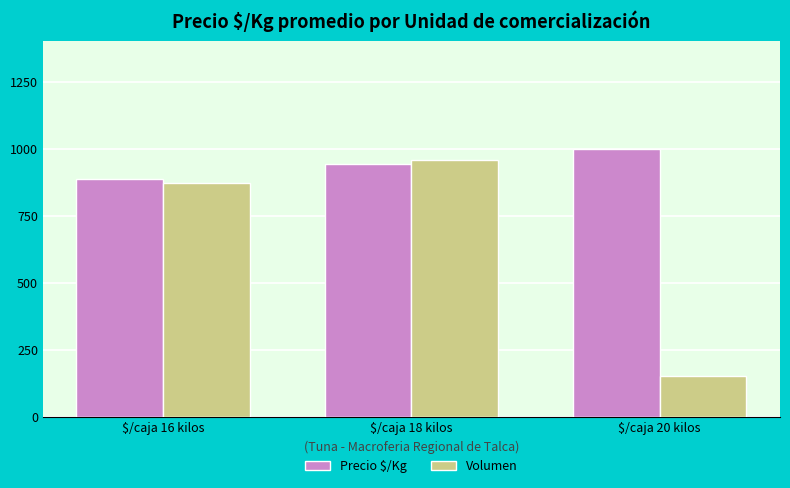

What position from the right is $/caja 18 kilos?

2